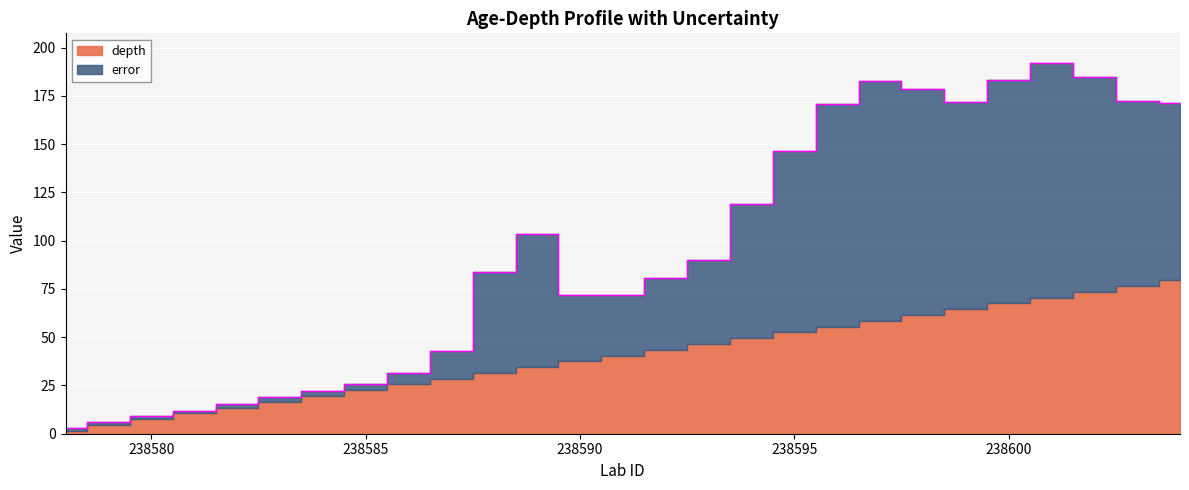

Read the value at 238579.

6.0